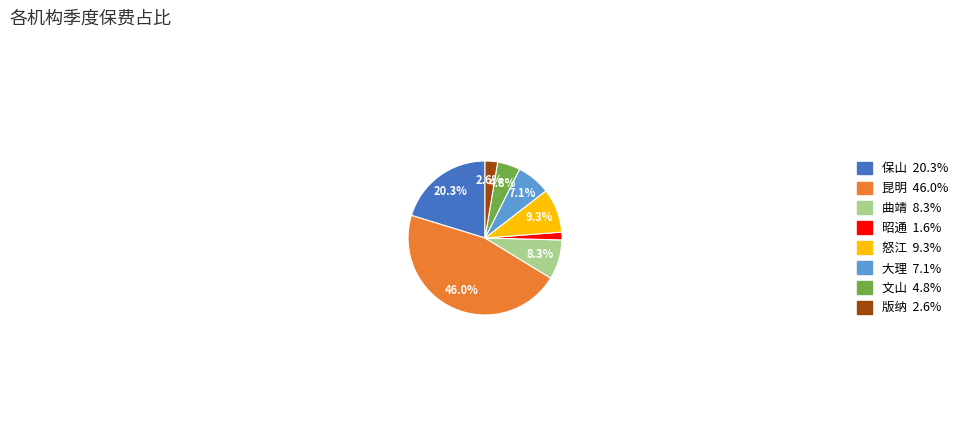

Is there a majority slice in this chart?

No